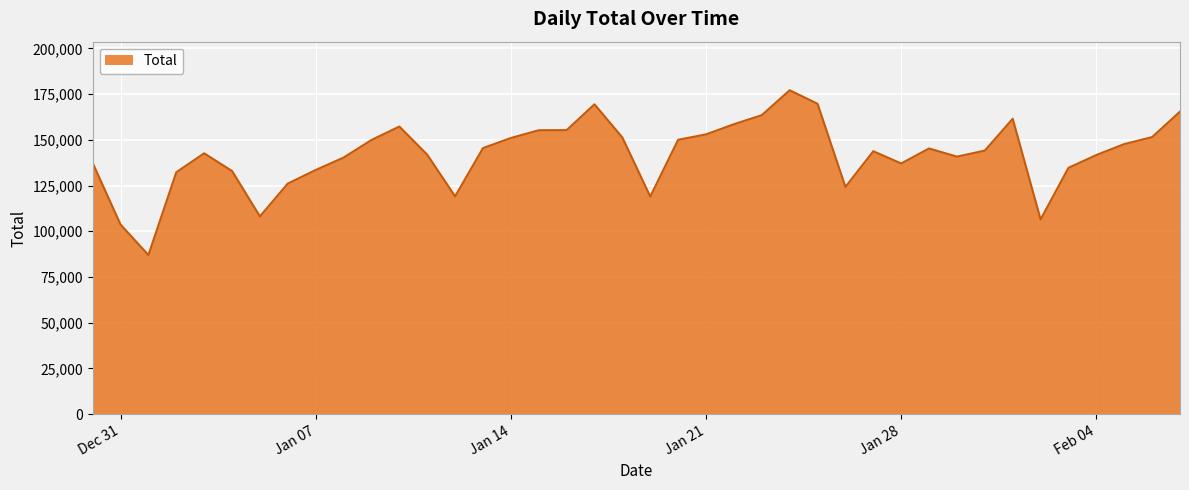

What is the smallest value displayed?

87019